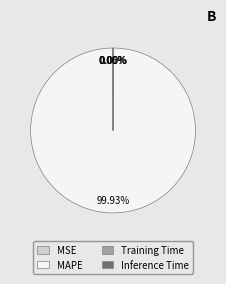

Which slice represents more than half of the pie?

MAPE